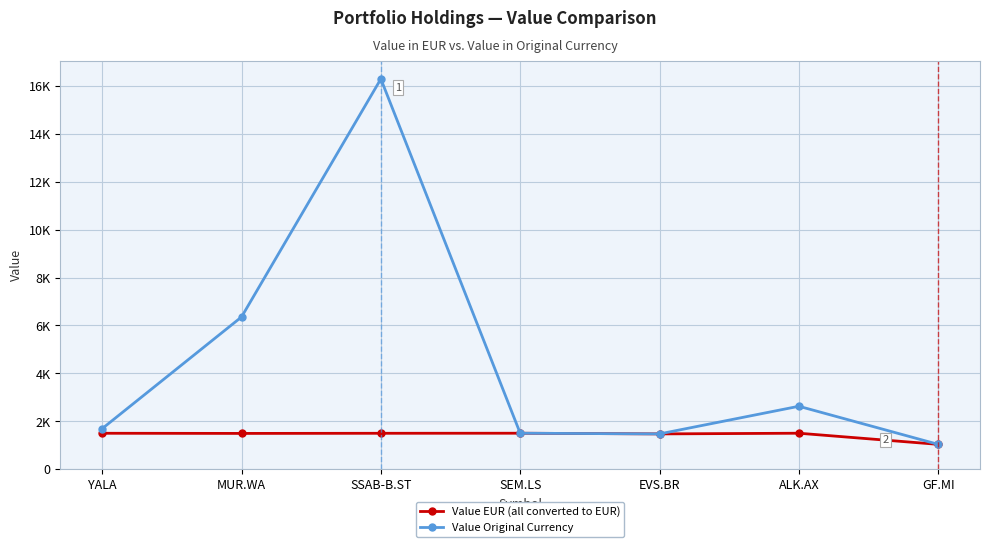

What position from the right is MUR.WA?

6